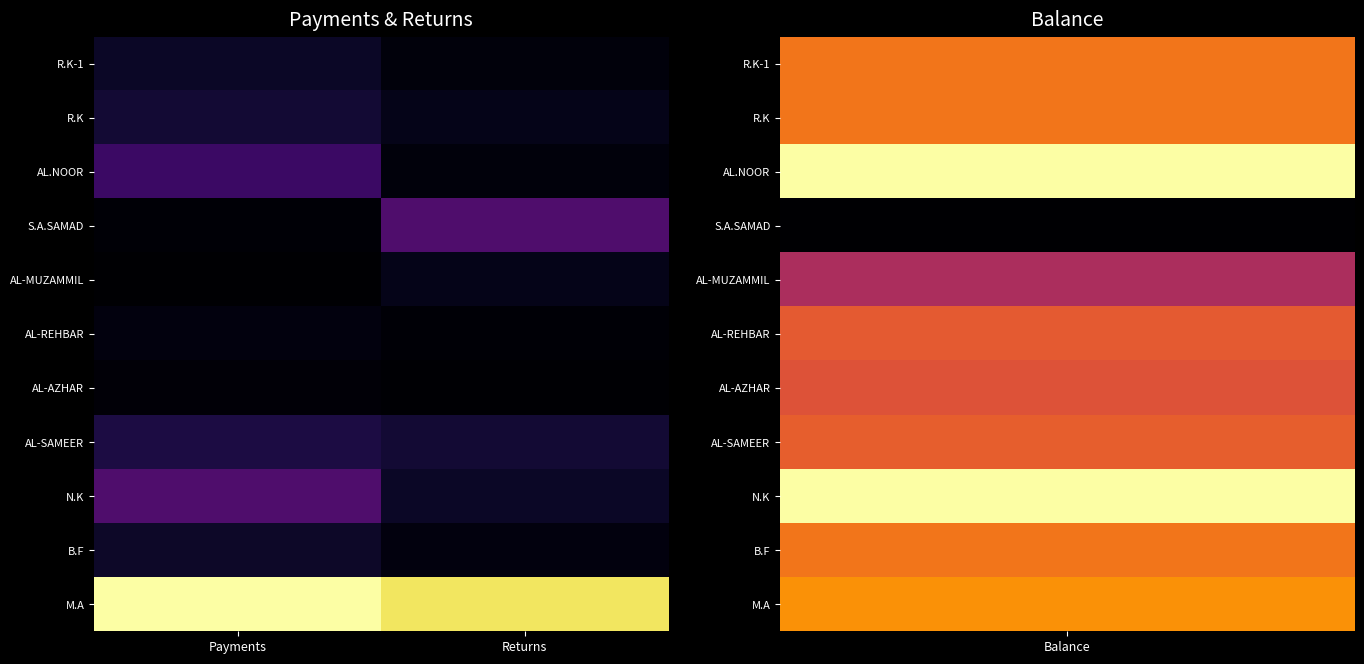

What is the spread (max minus min) of values at Returns?

0.9